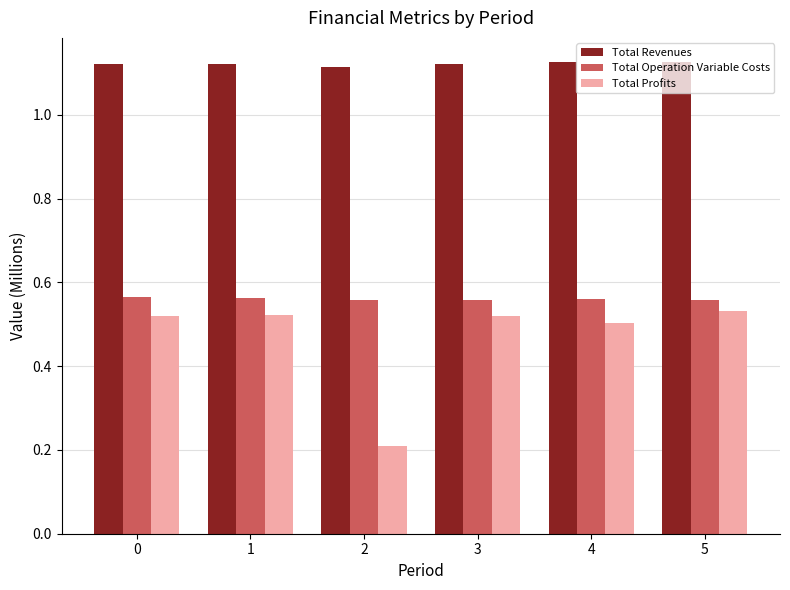

What are all the series names shown in the legend?

Total Revenues, Total Operation Variable Costs, Total Profits